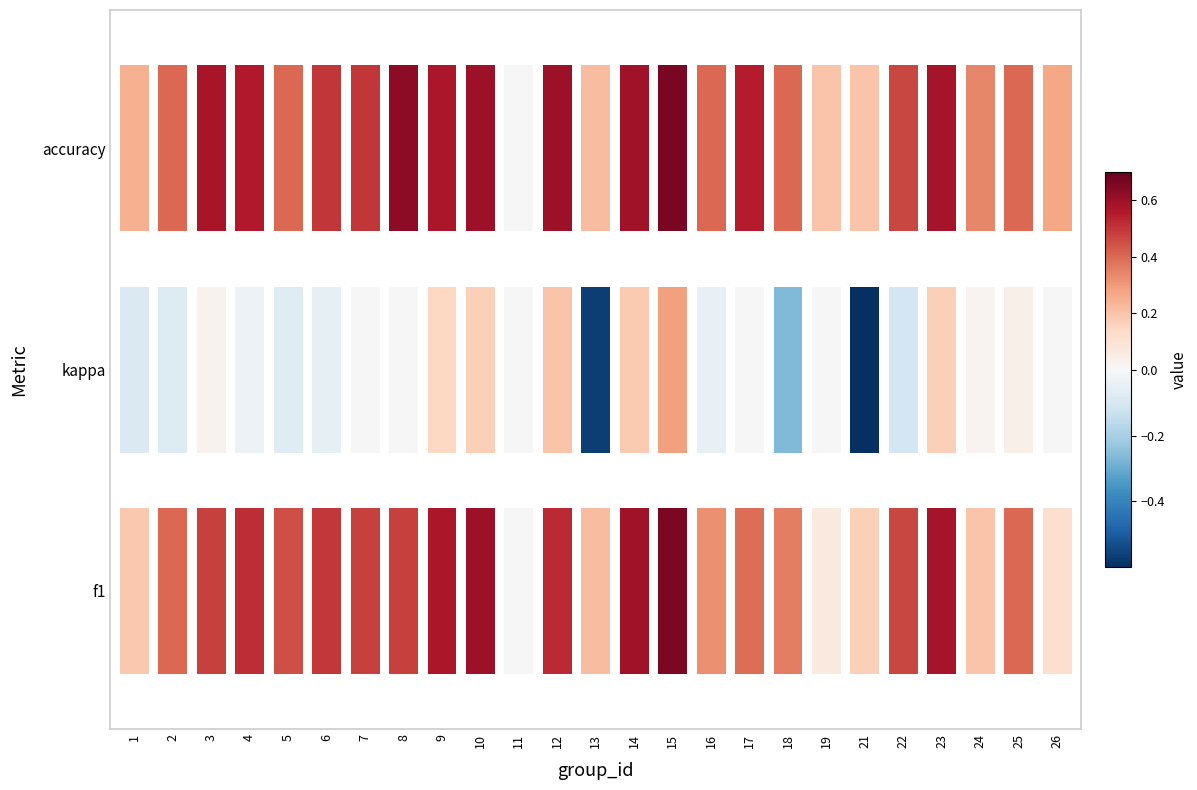

What is the difference between the maximum and minimum values in the accuracy series?

0.7